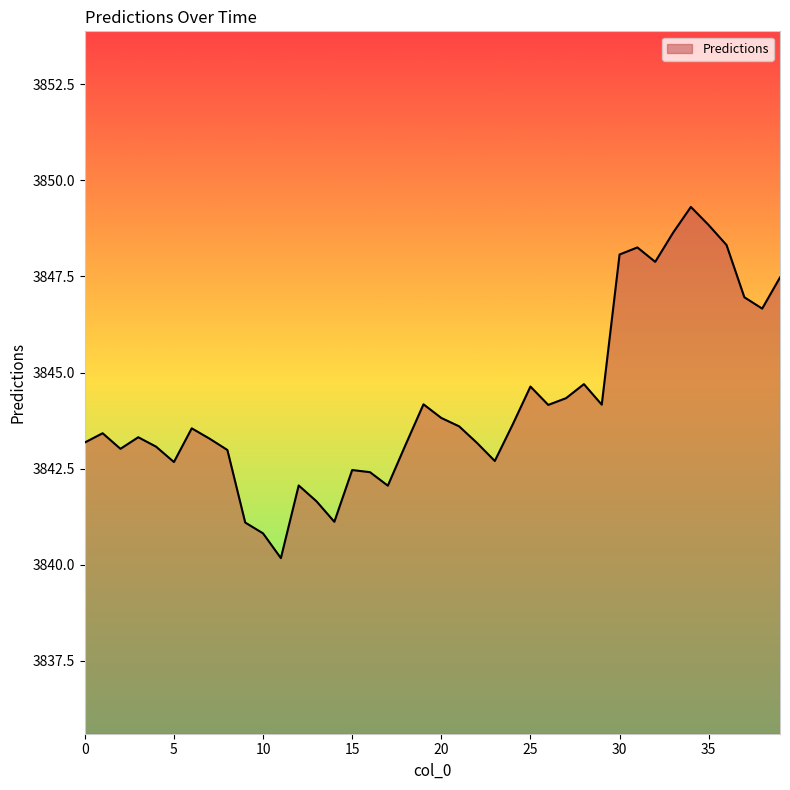

What is the minimum value shown in the chart?

3840.2